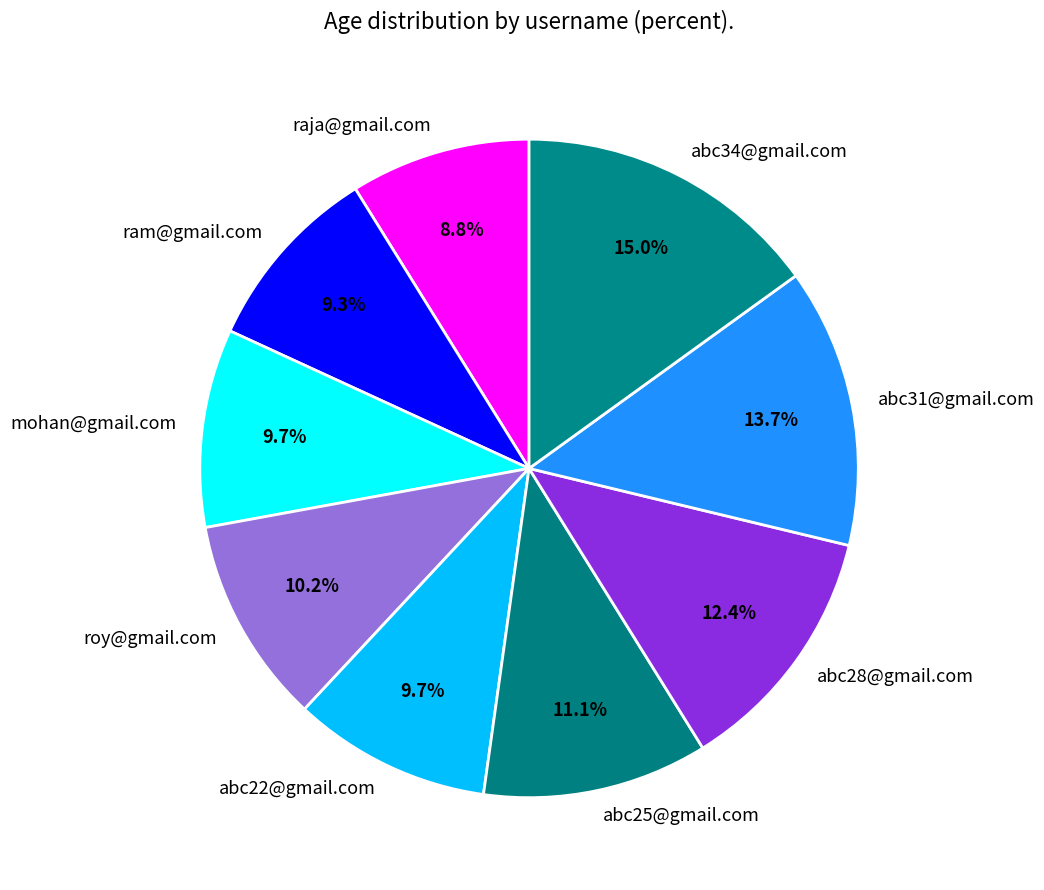

To the nearest percent, what is the average slice percentage?

11%